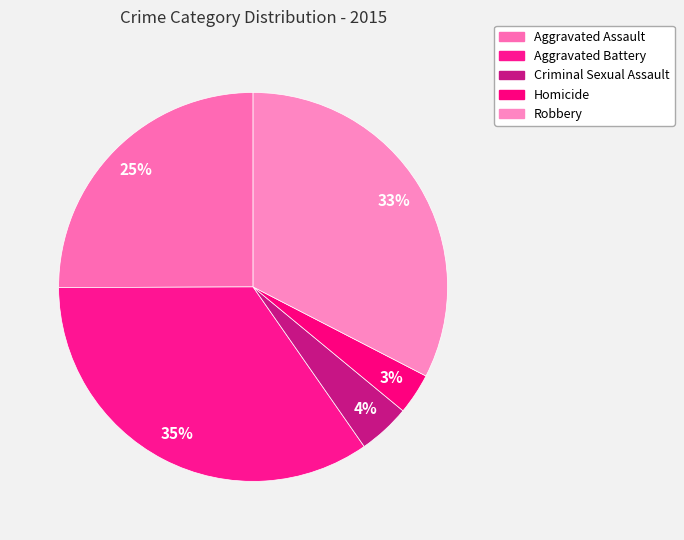

To the nearest percent, what portion does Aggravated Battery represent?

35%